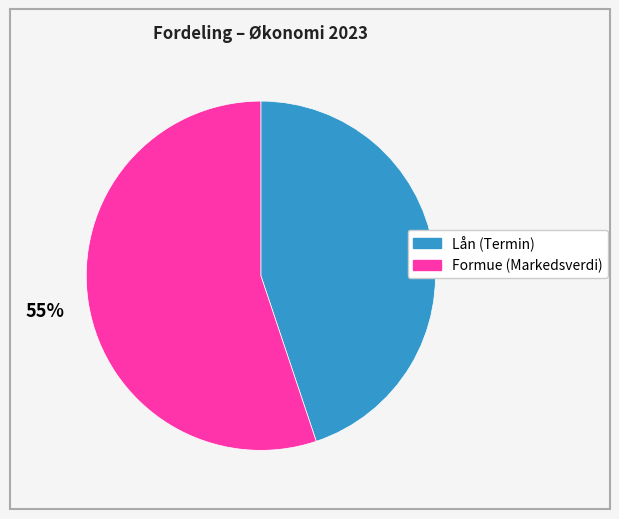

To the nearest percent, what is the average slice percentage?

50%